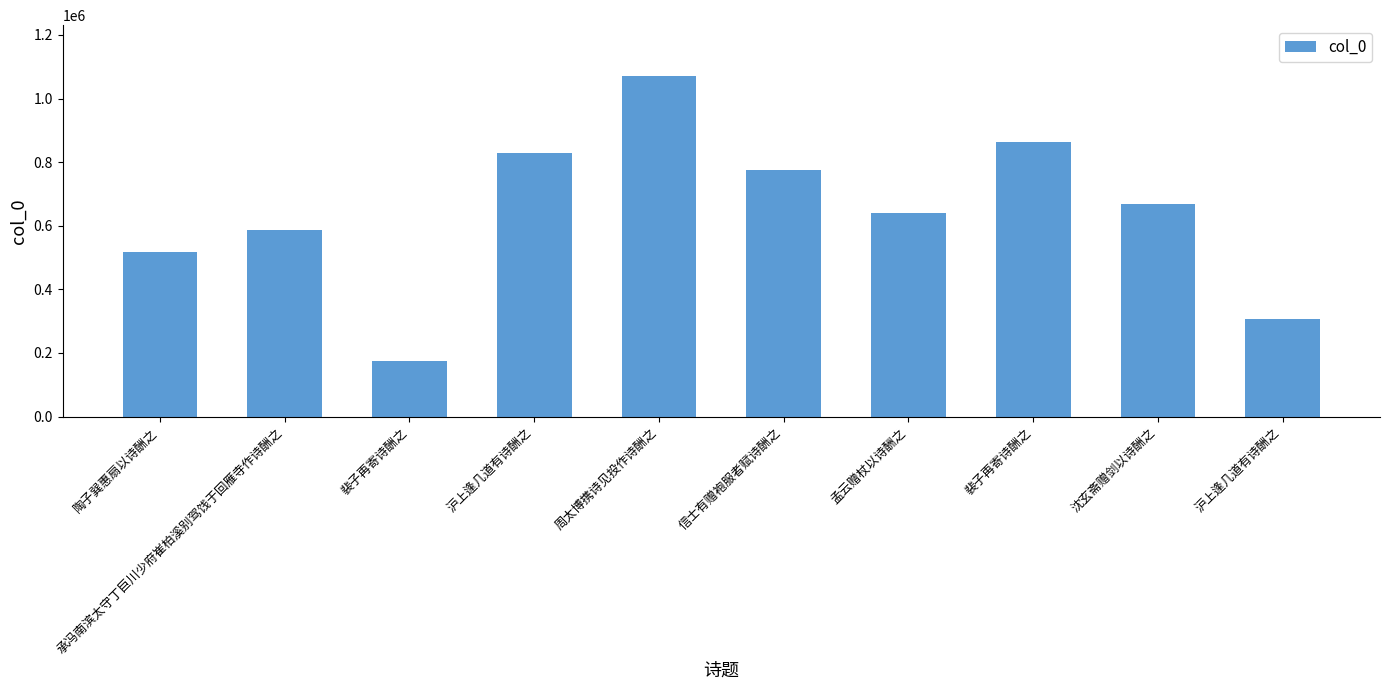

Reading right to left, transcribe all the data shown in this chart.

沪上逢几道有诗酬之=306253	沈玄斋赠剑以诗酬之=669326	裴子再寄诗酬之=862705	孟云赠杖以诗酬之=641558	信士有赠袍服者赋诗酬之=775497	周太博携诗见投作诗酬之=1070324	沪上逢几道有诗酬之=830349	裴子再寄诗酬之=173223	承冯南滨太守丁巨川少府崔柏溪别驾饯于回雁寺作诗酬之=585664	陶子巽惠扇以诗酬之=517219